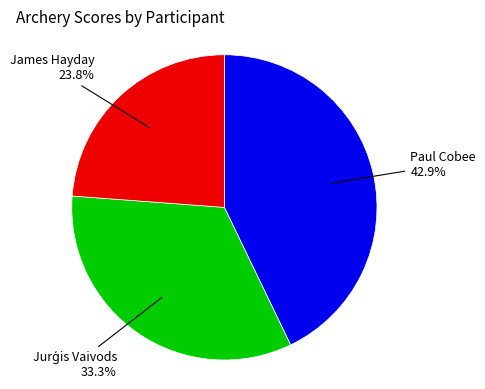

Does James Hayday represent more than half of the total?

No